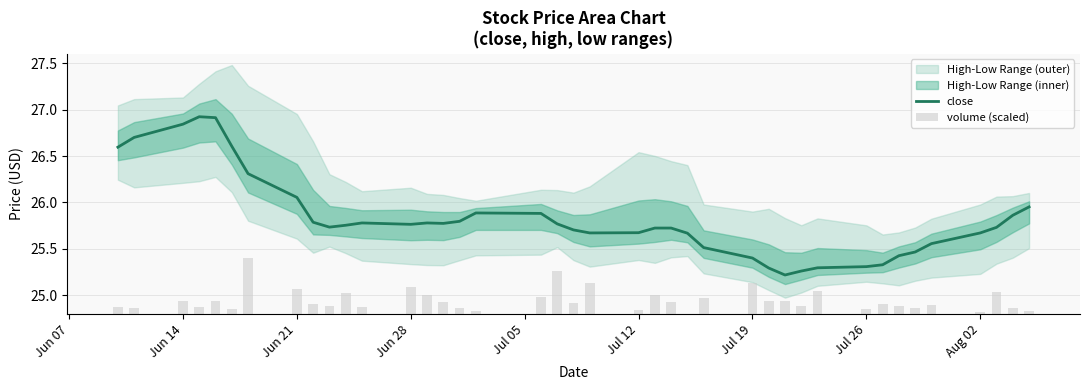

How many groups of bars are there?

40